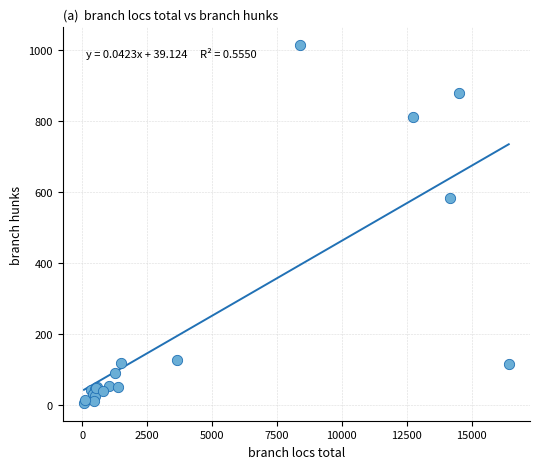

What Y value in the scatter plot is closest to 509?

582.9